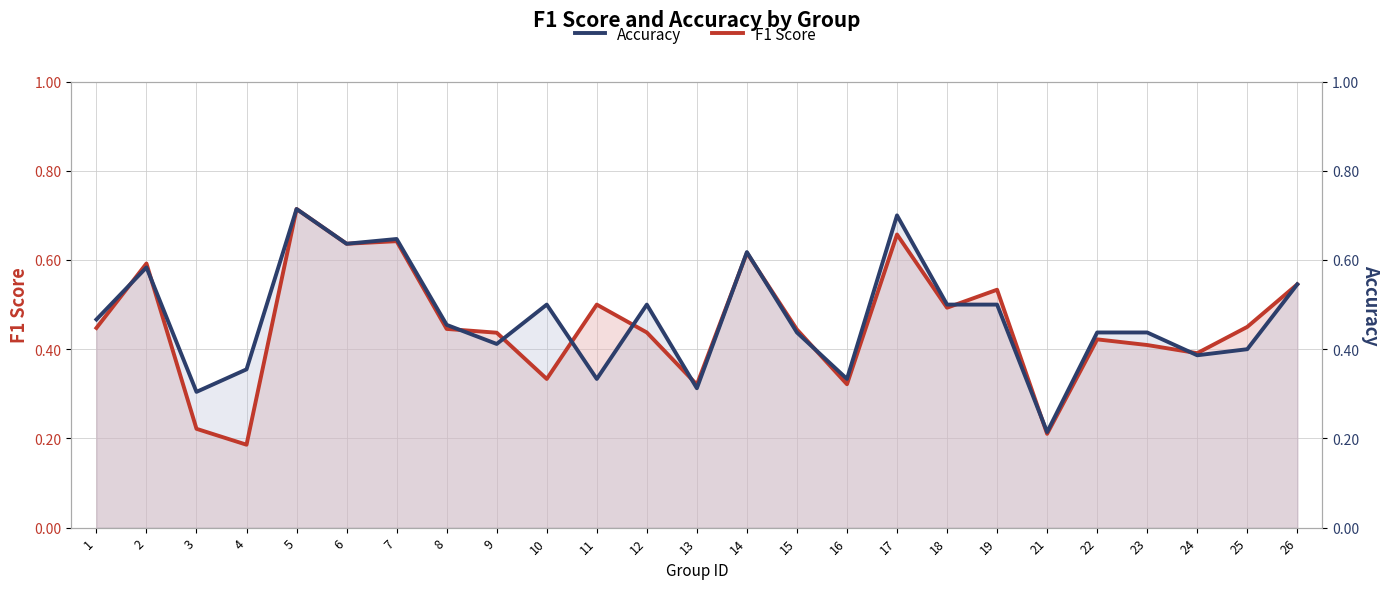

Rank the series at 5 from lowest to highest value.

F1 Score, Accuracy